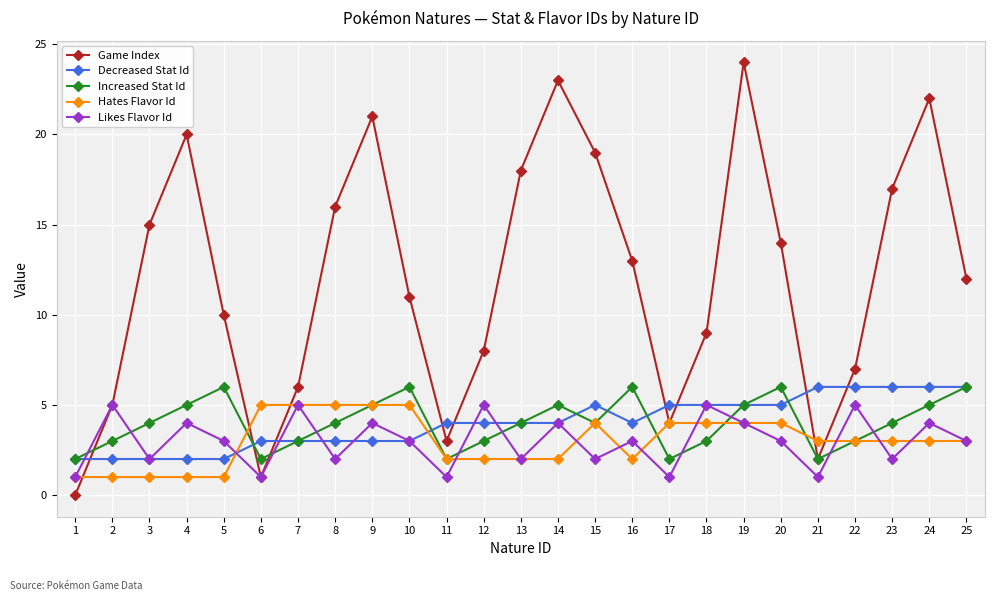

What is the greatest value displayed?

24